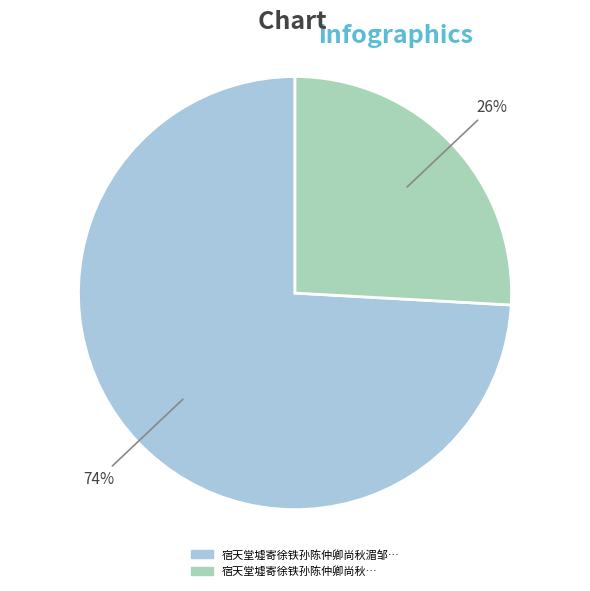

Does any single category account for the majority?

Yes